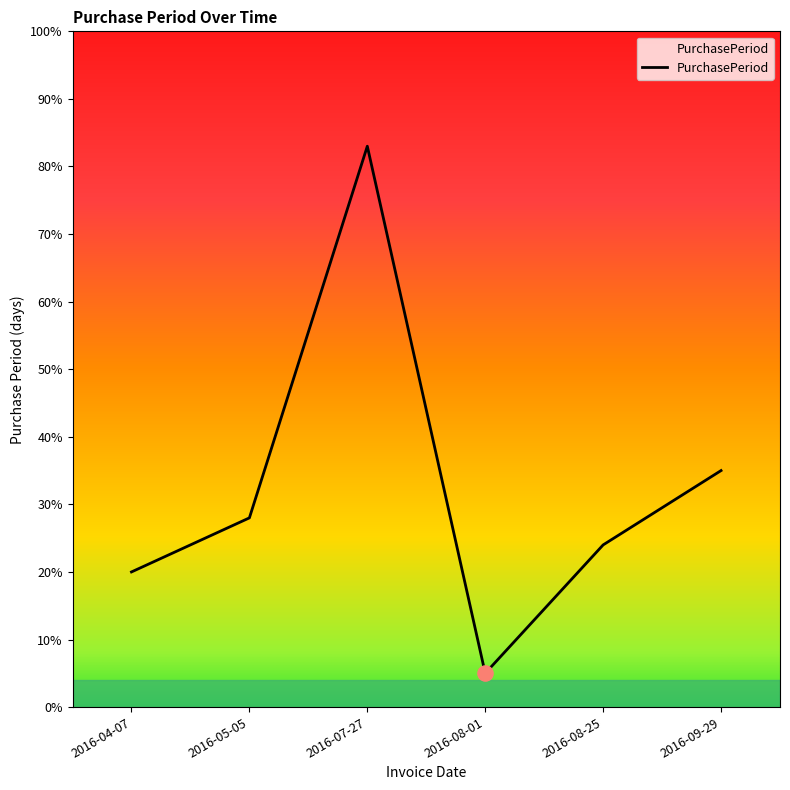

Between 2016-08-01 and 2016-05-05, which is larger?

2016-05-05